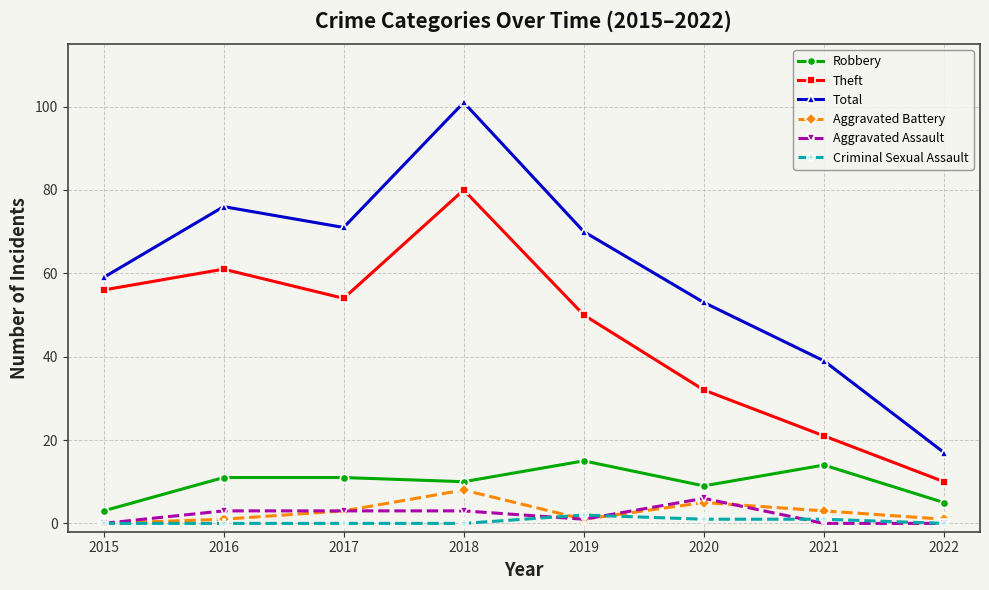

True or false: Robbery and Aggravated Assault cross at least once.

False